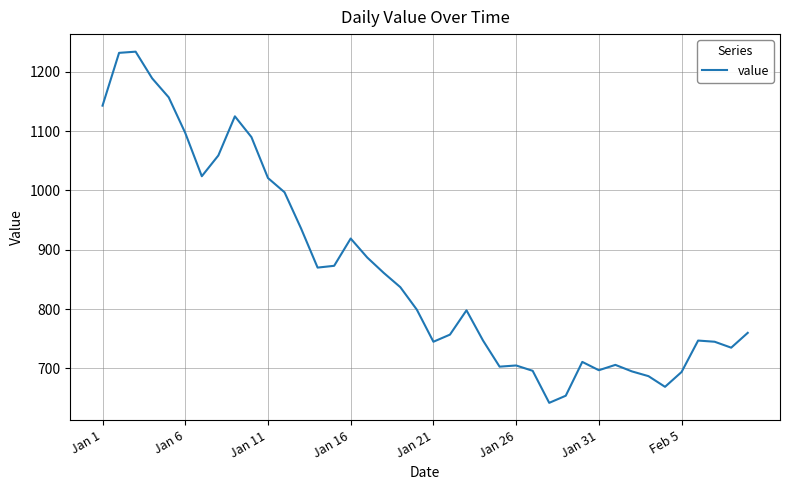

What is the difference between the maximum and minimum values?

592